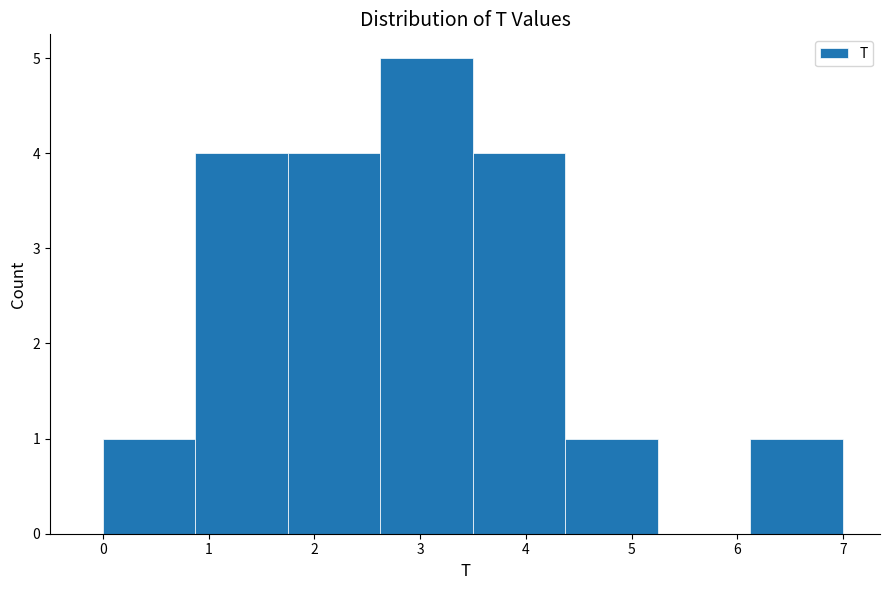

Reading left to right, transcribe this chart: for each bar, give the range it covers on the x-axis and its height. Neither the bar edges nor the heights are printed on the chart, so give them approximately, as read against the axes.

0.0 to 0.9: 1
0.9 to 1.8: 4
1.8 to 2.6: 4
2.6 to 3.5: 5
3.5 to 4.4: 4
4.4 to 5.3: 1
5.3 to 6.1: 0
6.1 to 7.0: 1